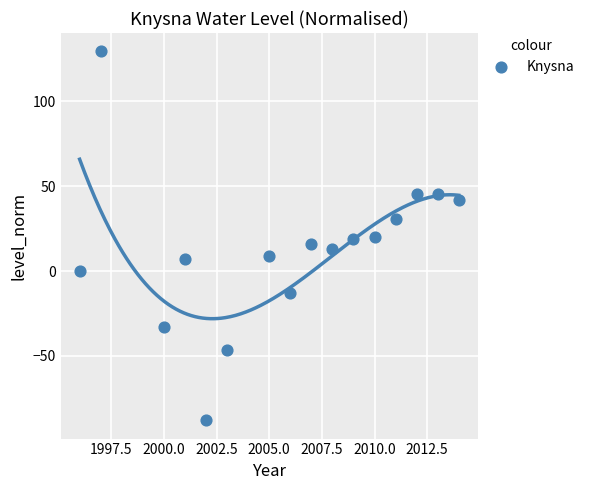

What is the range of Y values (max minus min)?

217.3